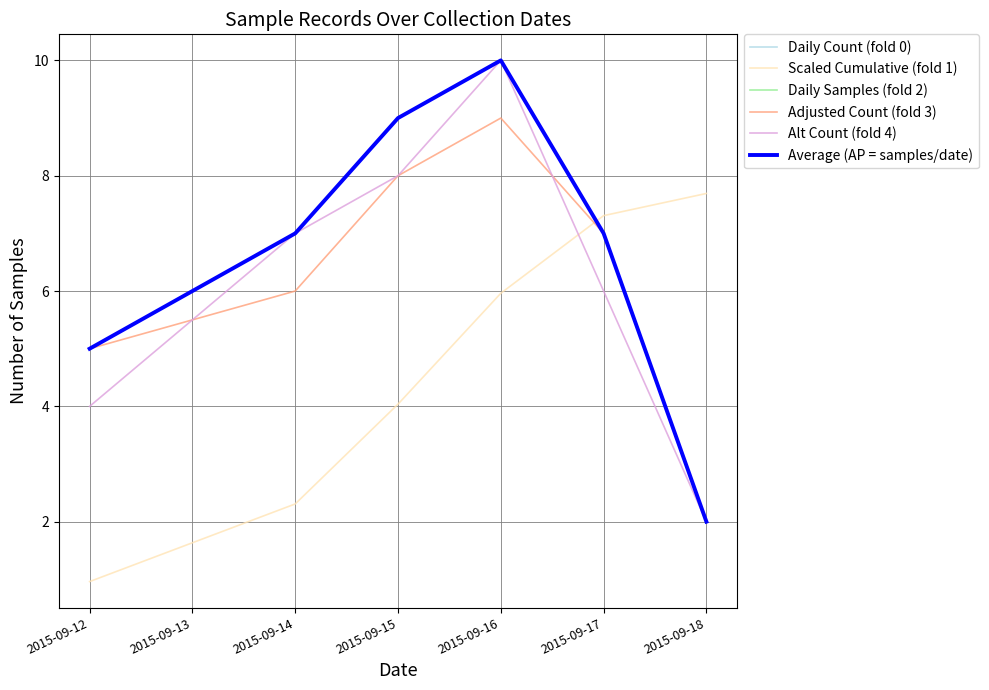

Does the chart display data point markers on the line(s)?

No